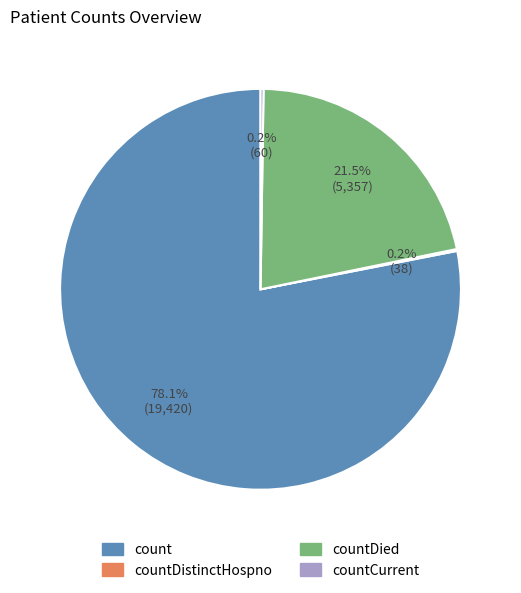

Which category has the biggest portion of the pie?

count